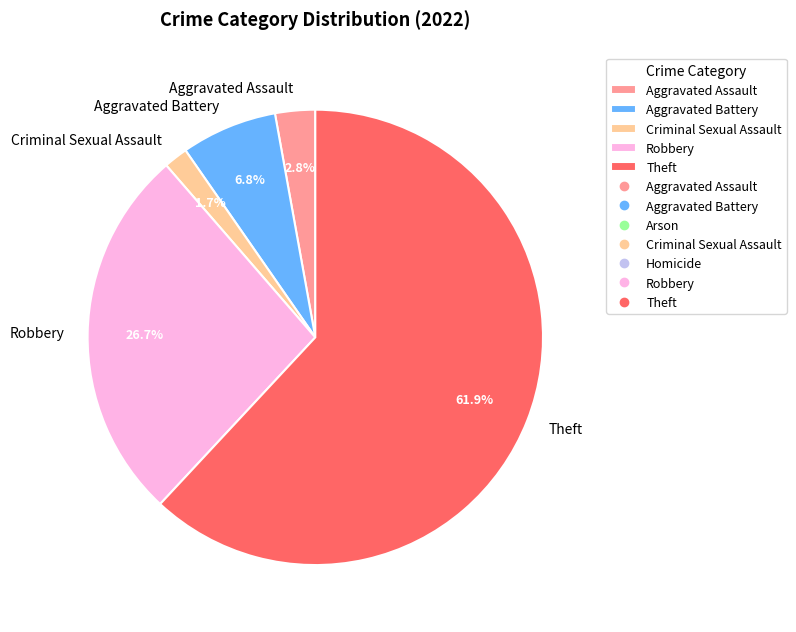

Which category has the smallest portion of the pie?

Criminal Sexual Assault